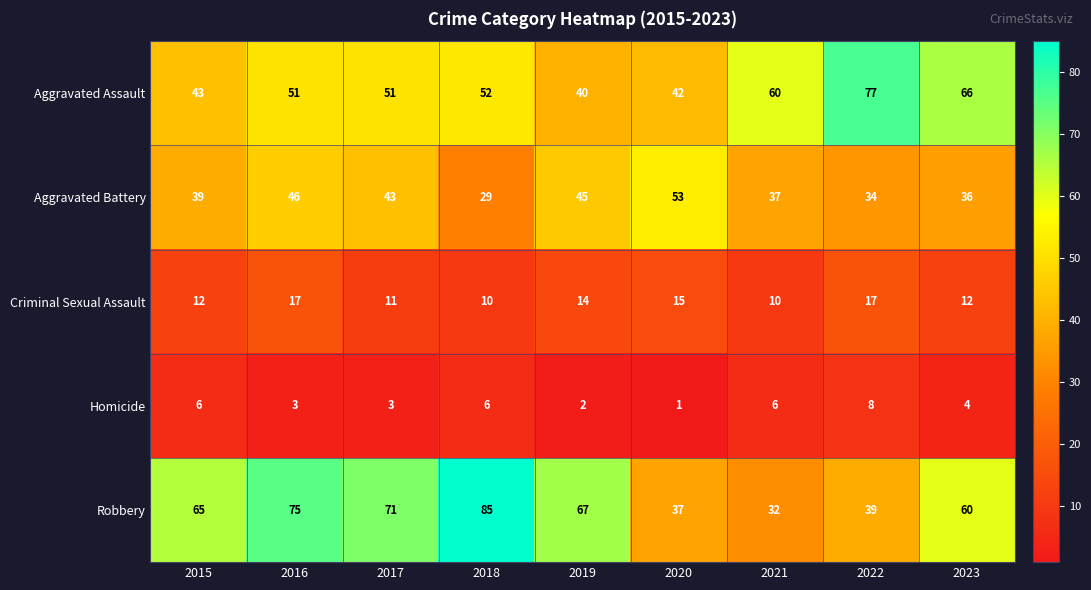

Read the Aggravated Battery value at 2015, to the nearest 10.

40